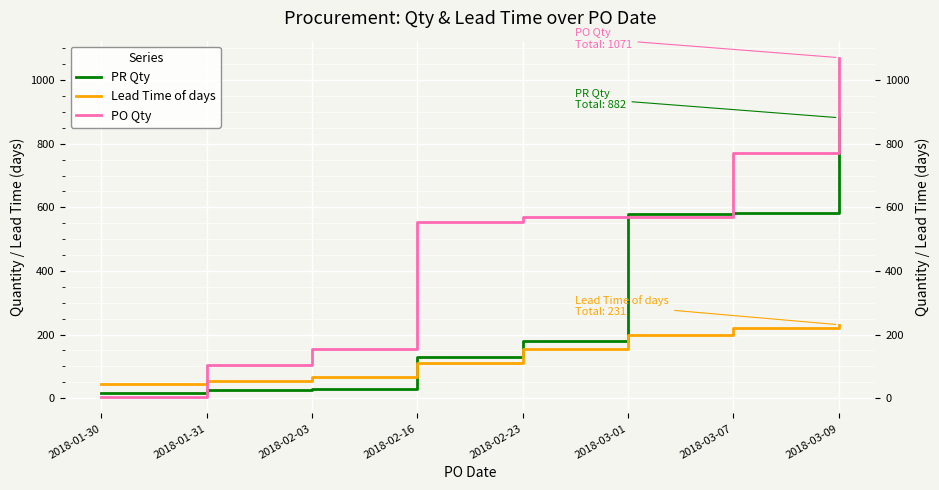

How many times do PR Qty and Lead Time of days cross each other?

1